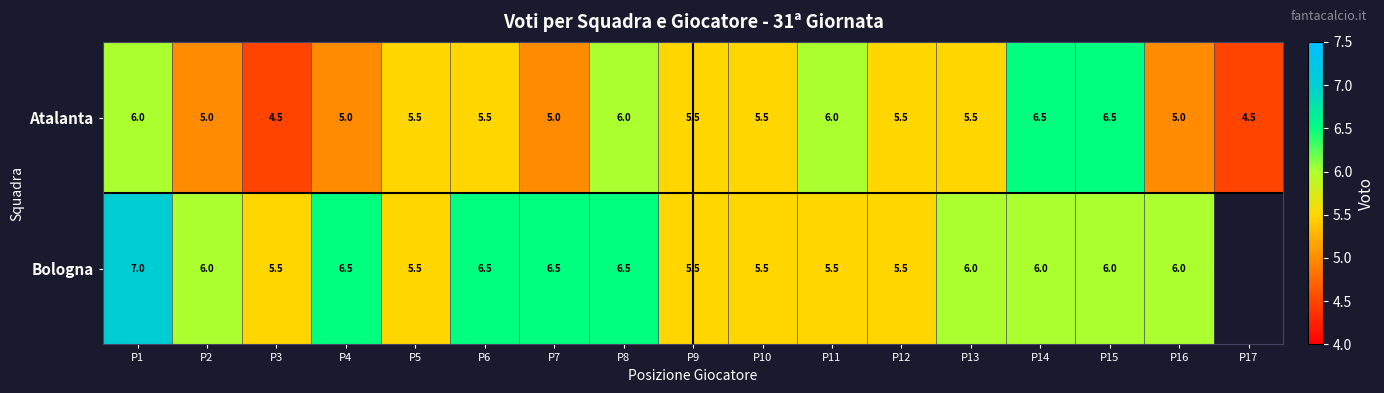

What is the total value across all series at P1?

13.0